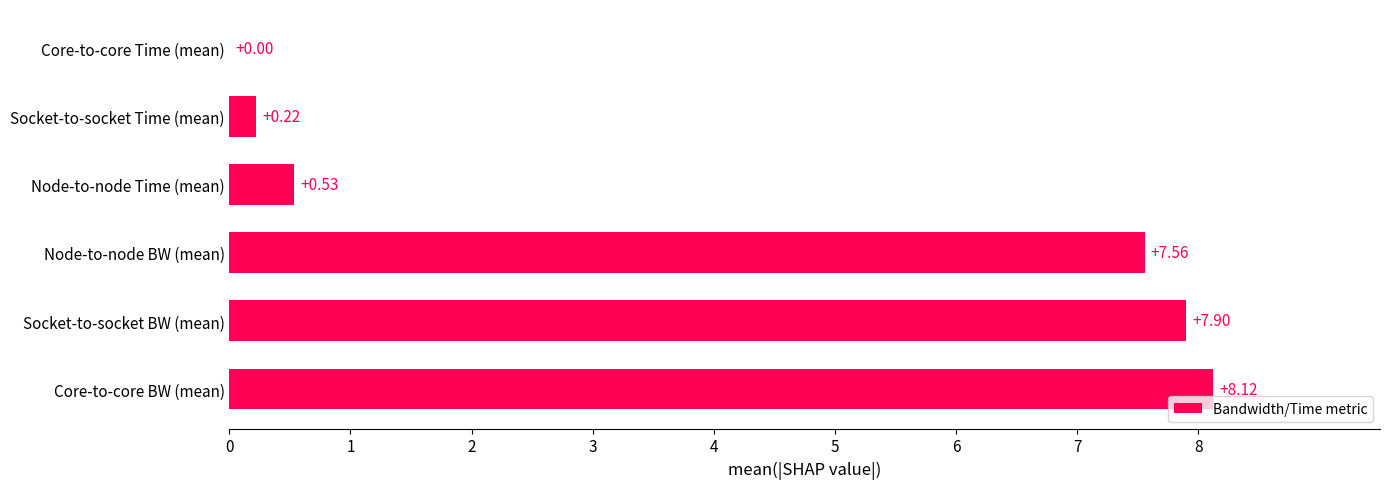

Does the chart contain stacked bars?

No